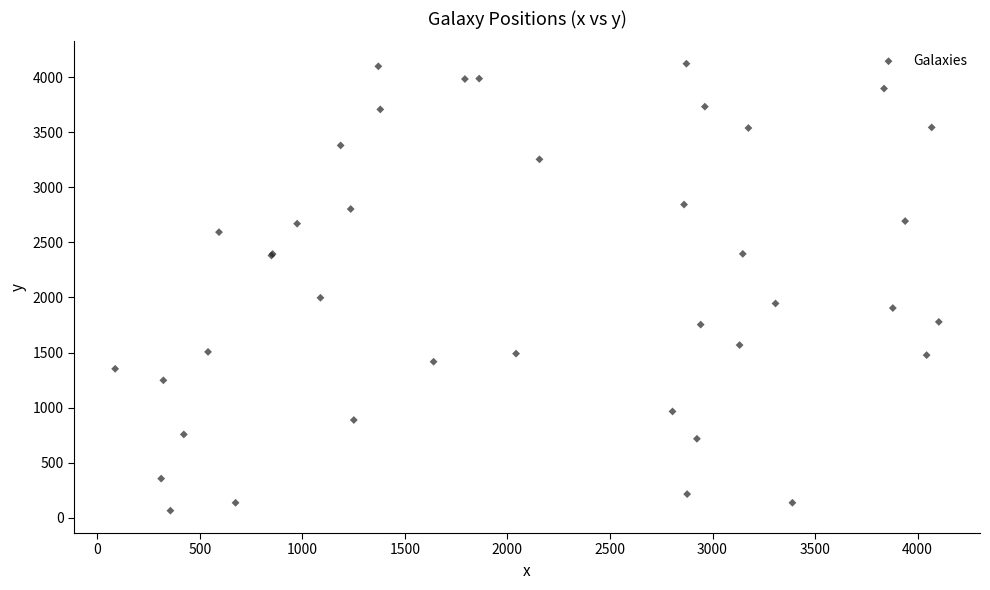

What Y value in the scatter plot is closest to 2093?

1996.9